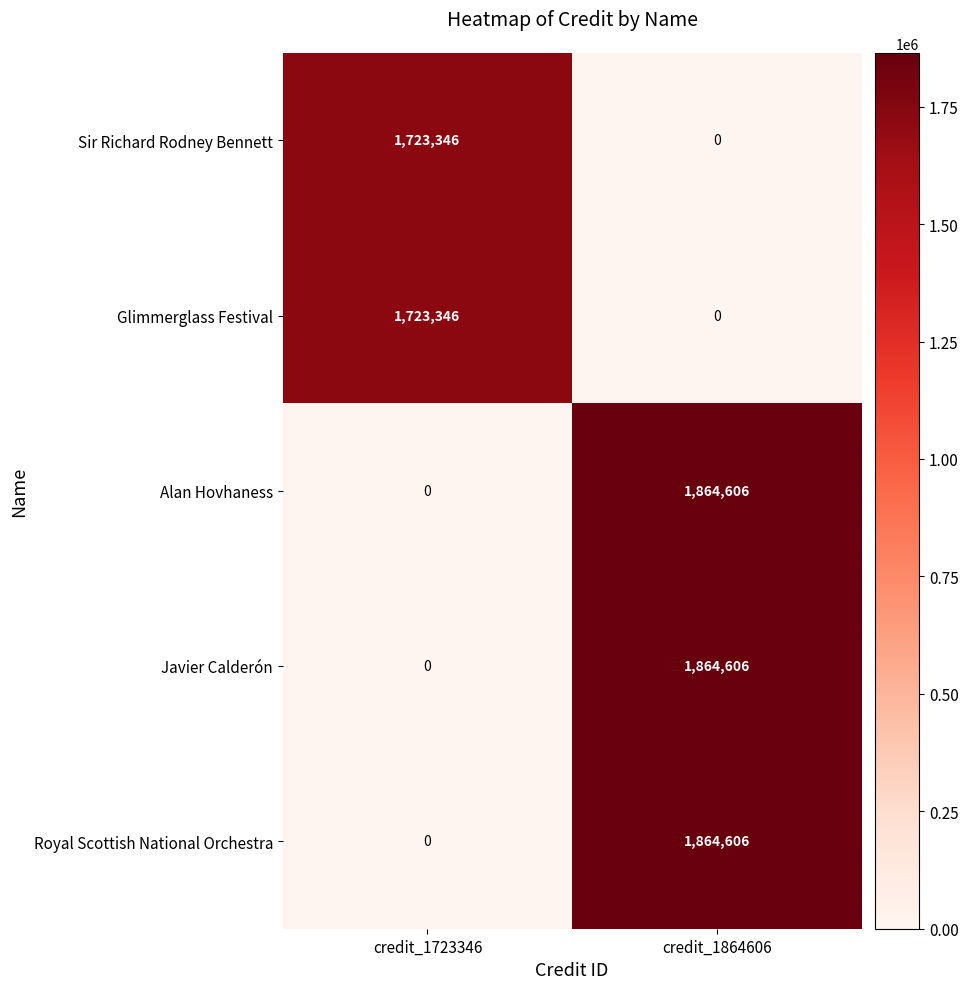

List the labels in order of Alan Hovhaness value, largest first.

credit_1864606, credit_1723346